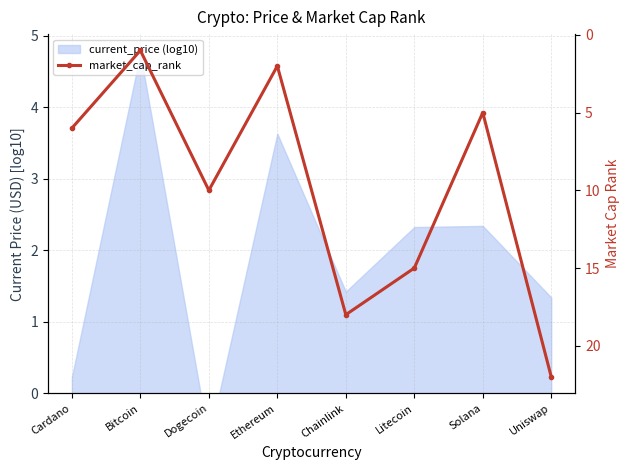

Rank the categories by value from highest to lowest.

Uniswap, Chainlink, Litecoin, Dogecoin, Cardano, Solana, Ethereum, Bitcoin